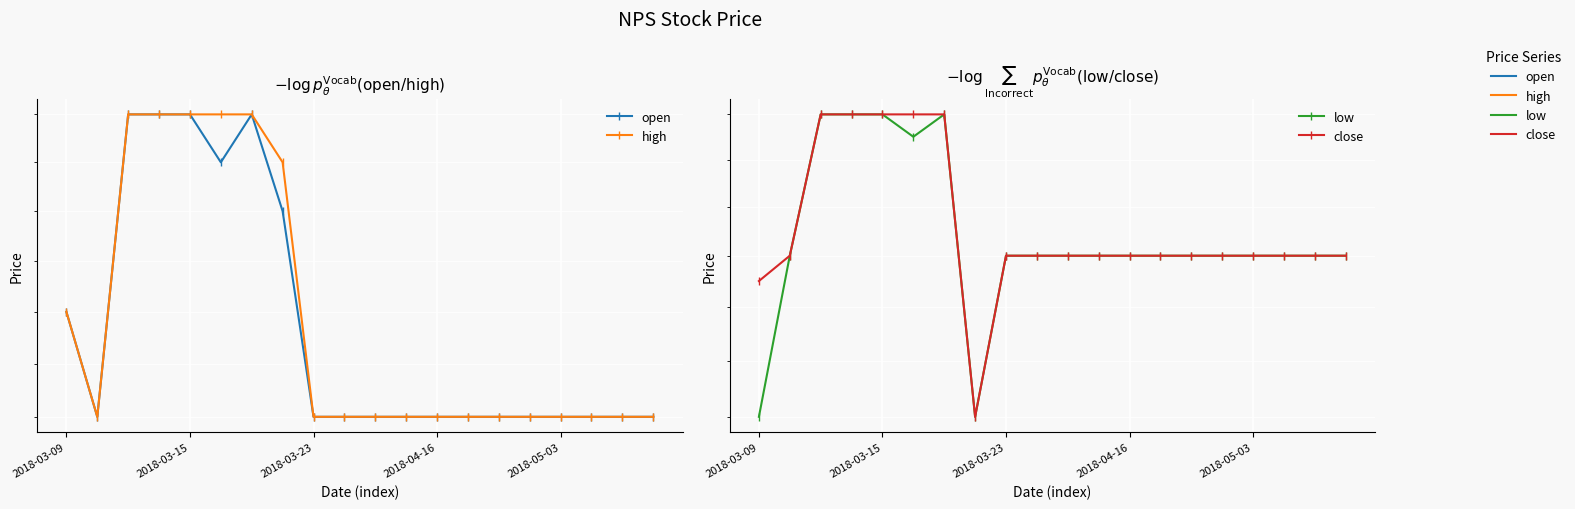

How many lines are shown in the chart?

4